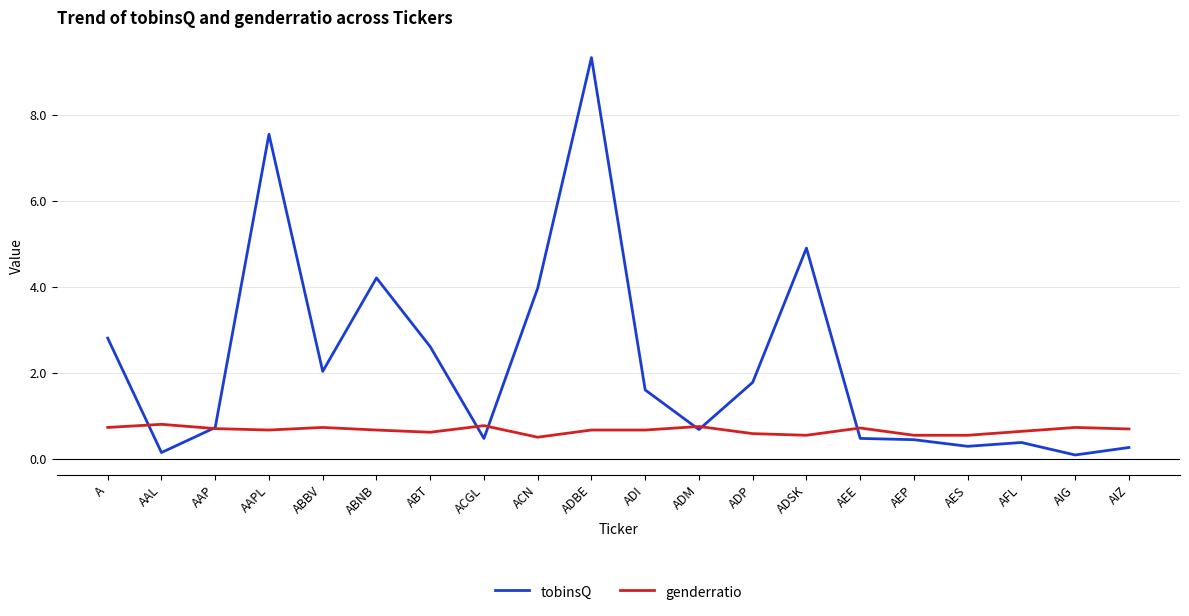

Count the genderratio values in the range 0 to 1.

20